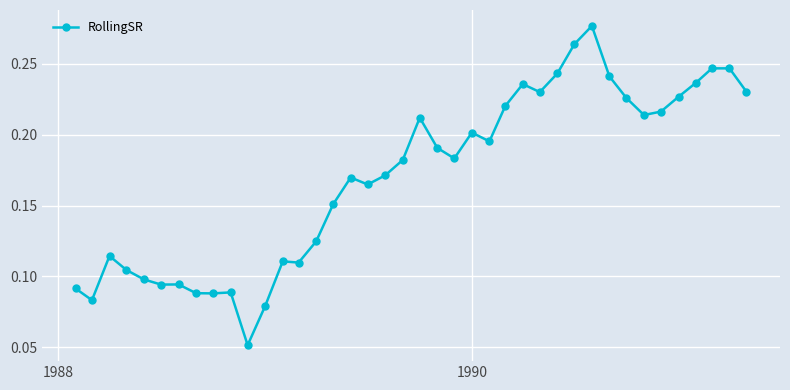

True or false: the data has more than 2 interior local peaks.

True